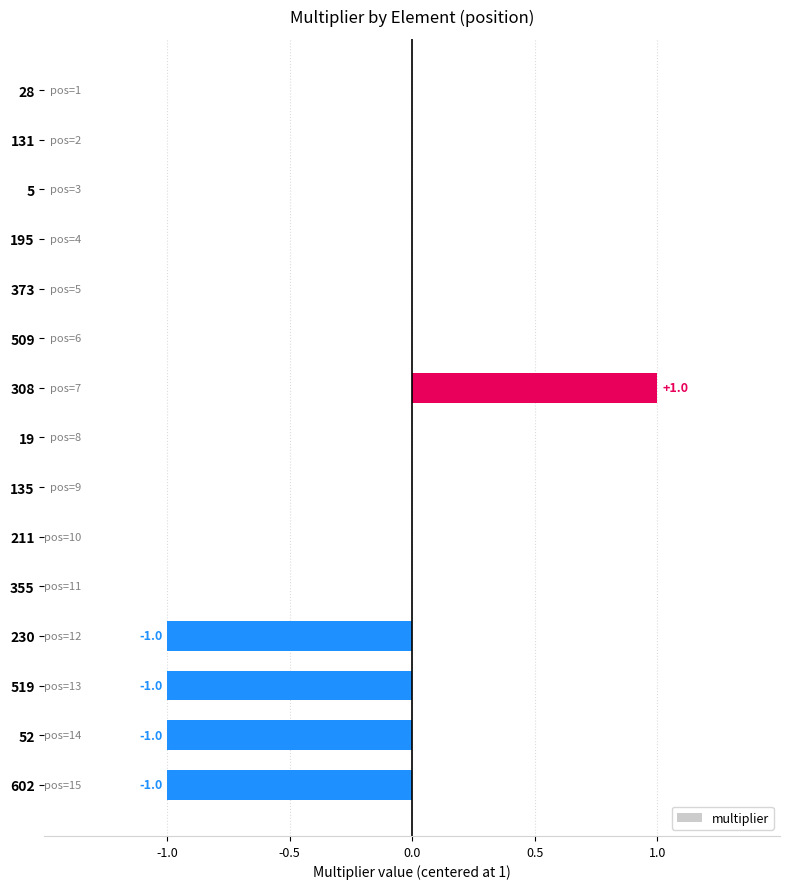

Between 519 and 19, which is larger?

19